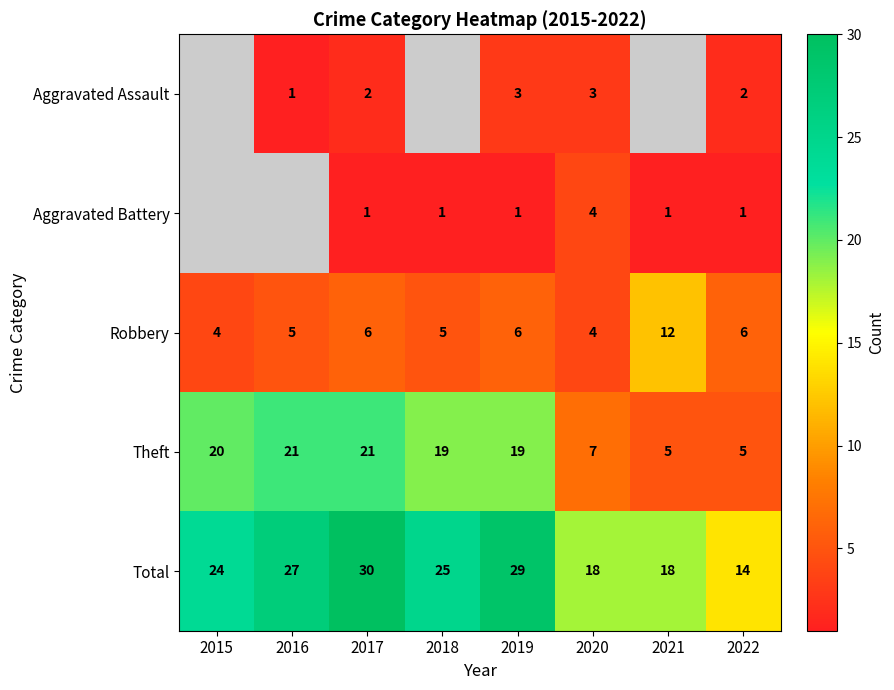

Where is Total nearest to the value 22?

2015